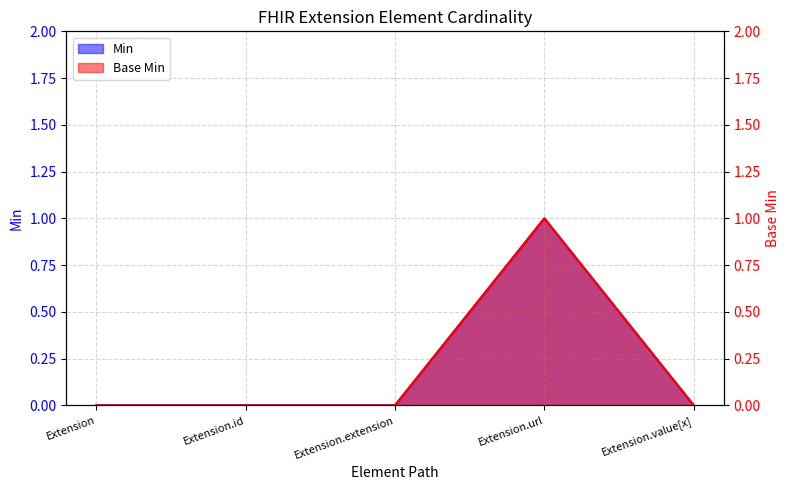

Does the chart have visible grid lines?

Yes